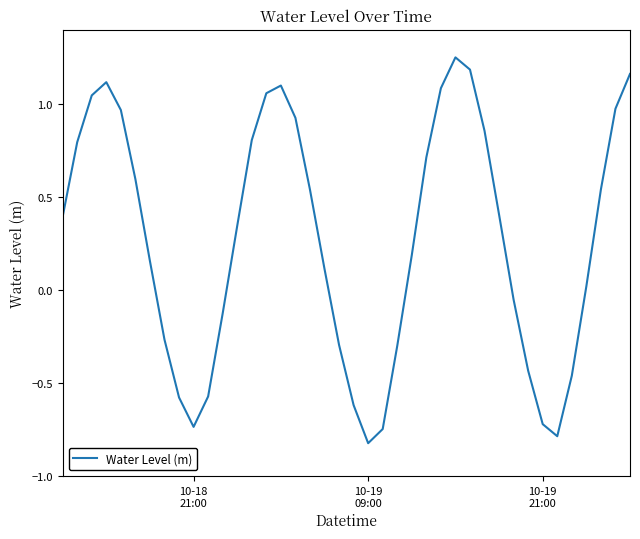

How many values are below zero?

15